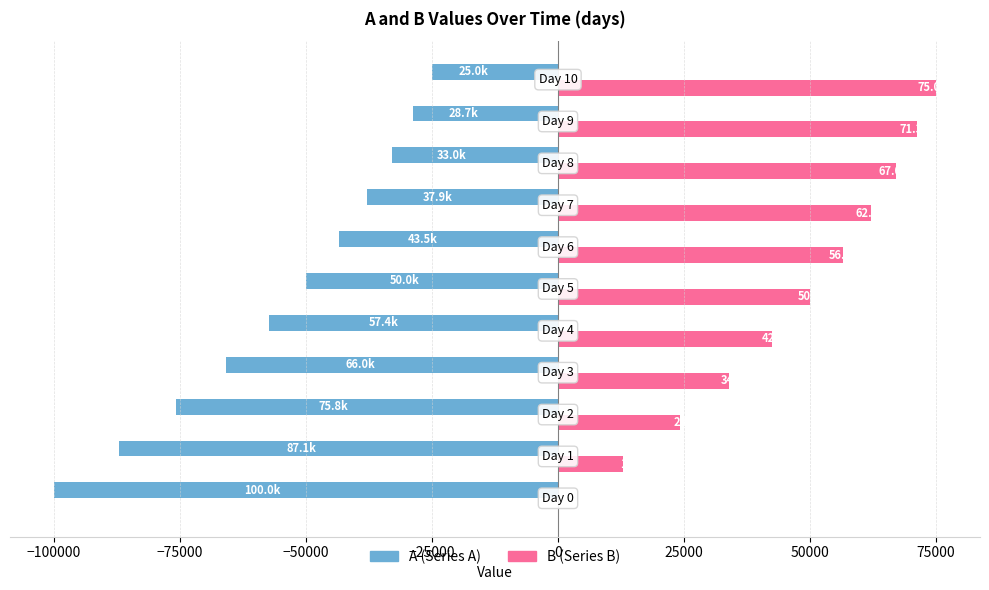

Count the number of data series in this chart.

2